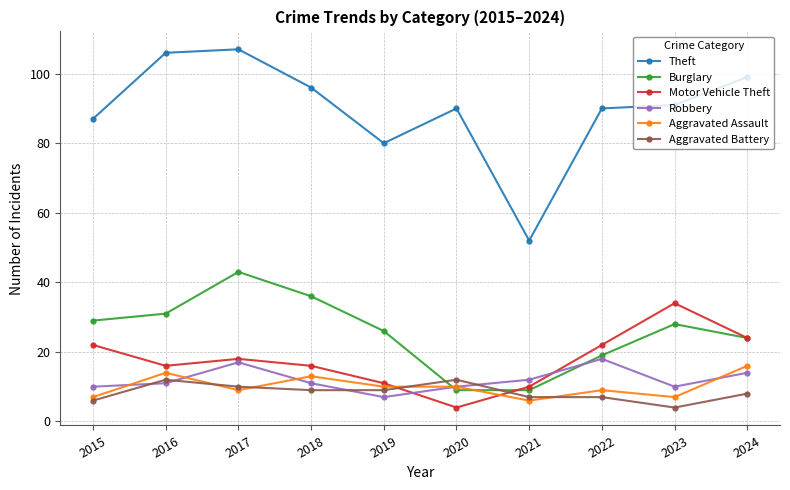

What is the total value across all series at 2020?

135